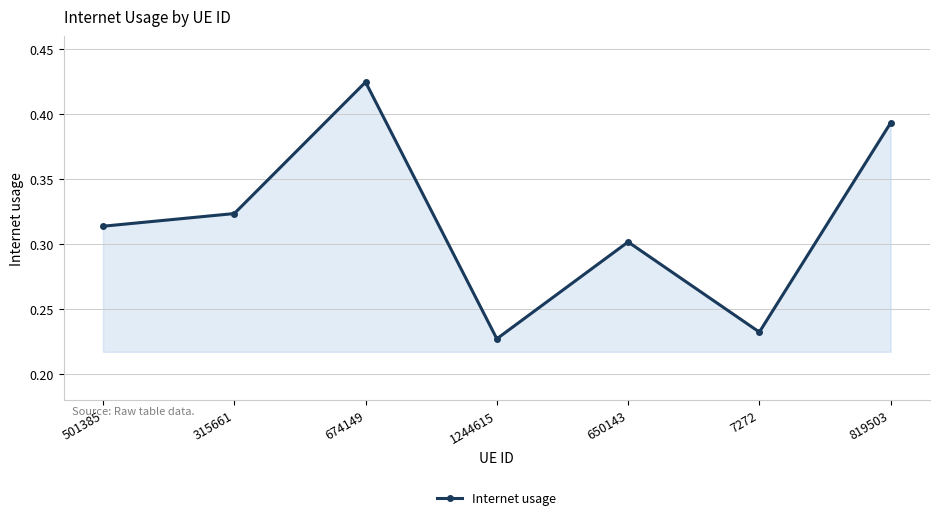

What is the label of the 5th point from the right?

674149